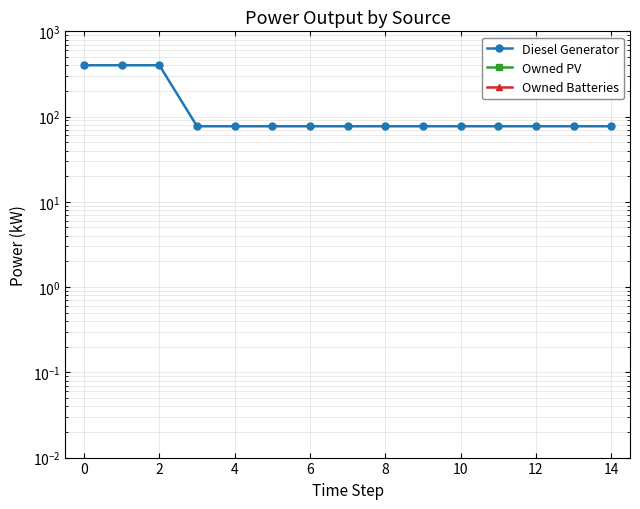

How many data points in Diesel Generator are less than 77?

1